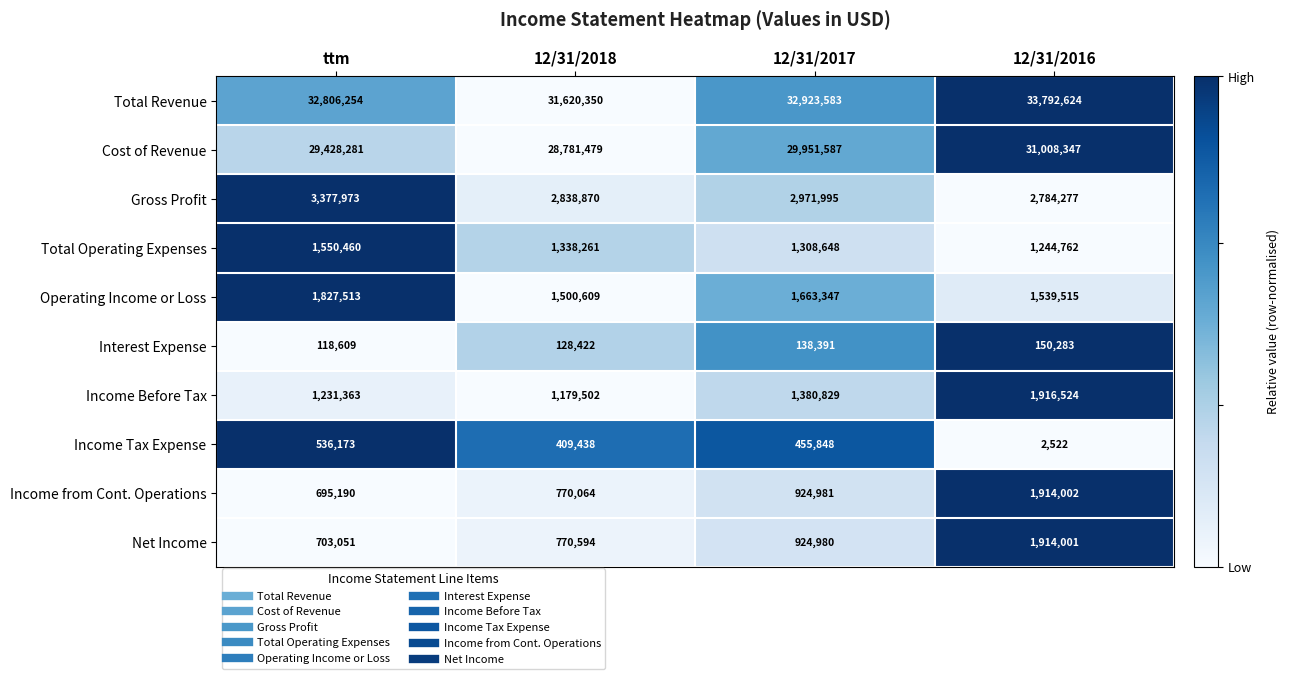

What is the lowest value of the Interest Expense series?

118609